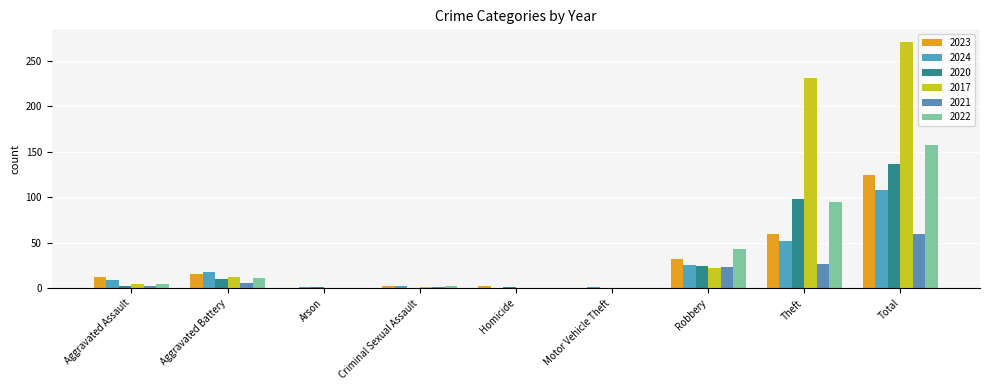

True or false: 2021 has a value of 1 at Criminal Sexual Assault.

True